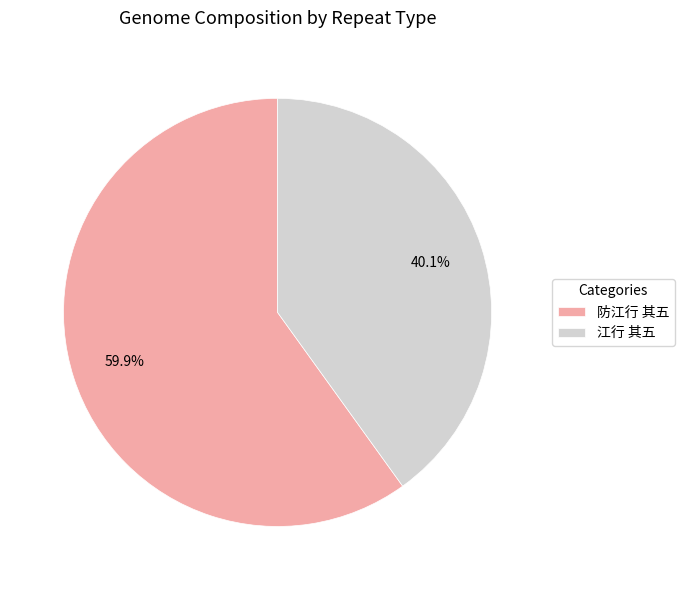

Rank the categories by value from lowest to highest.

江行 其五, 防江行 其五